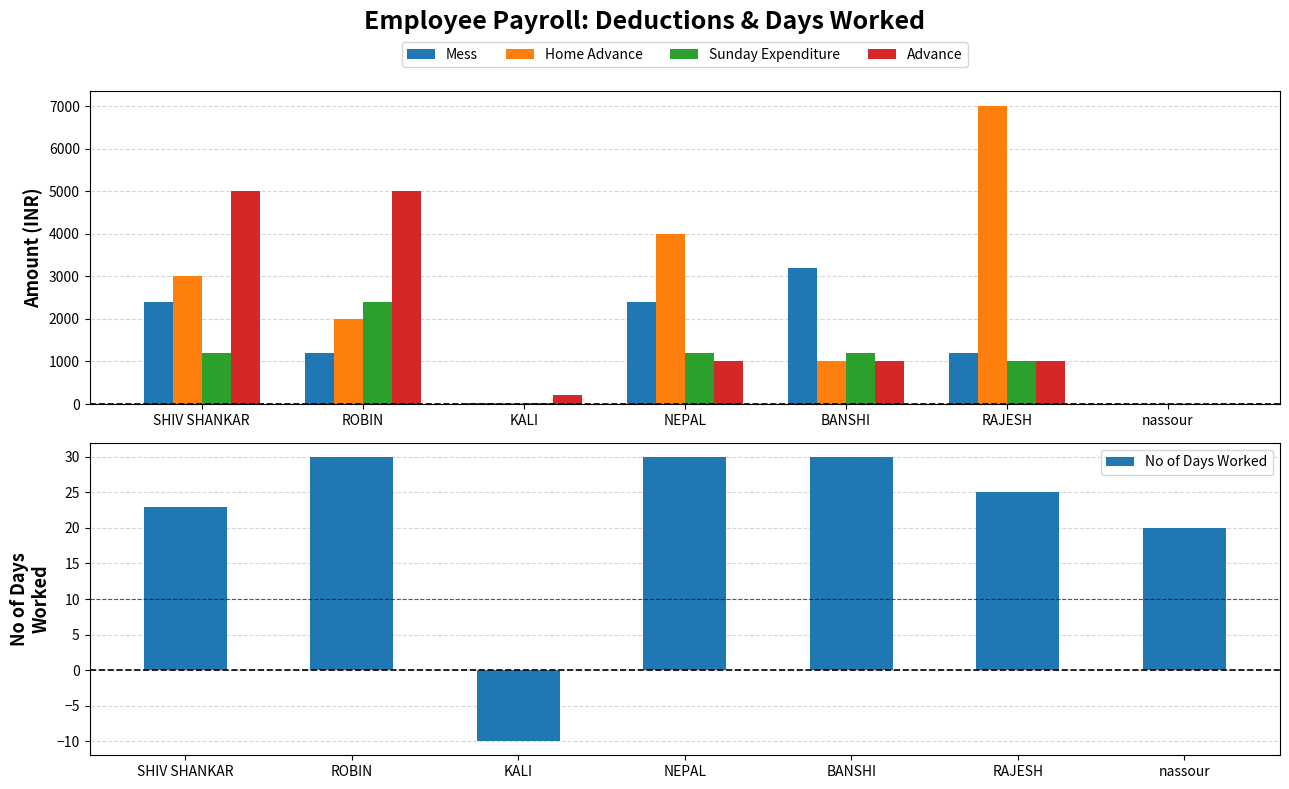

Which has a higher value, nassour or BANSHI?

BANSHI